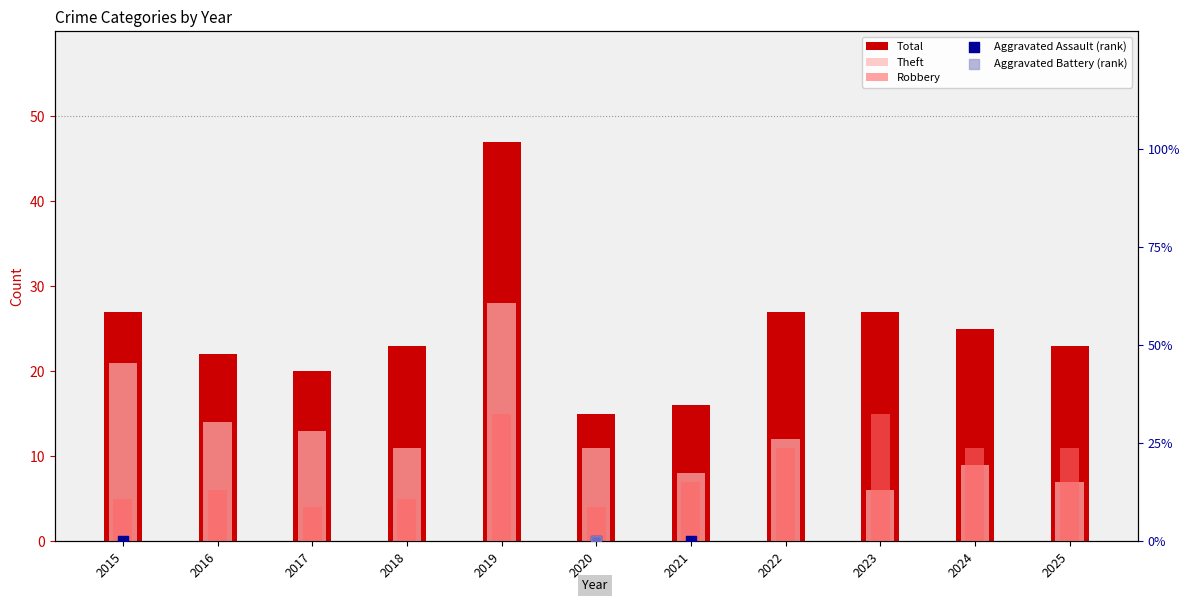

Which series reaches the minimum Y coordinate?

Aggravated Assault (rank)